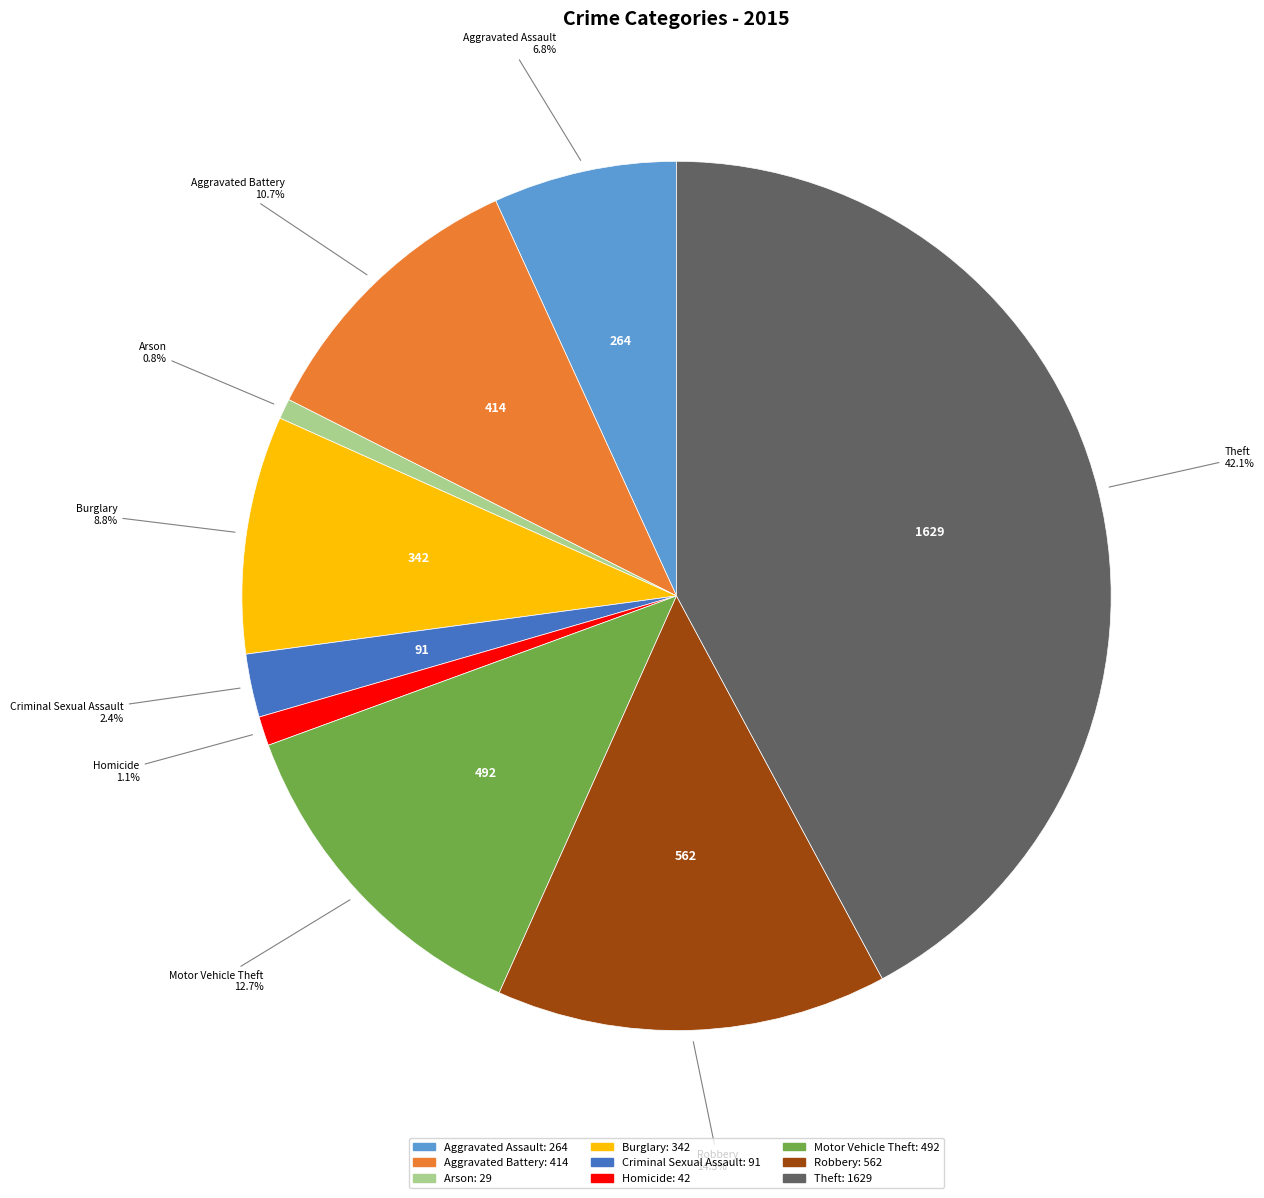

How many slices are in this pie chart?

9